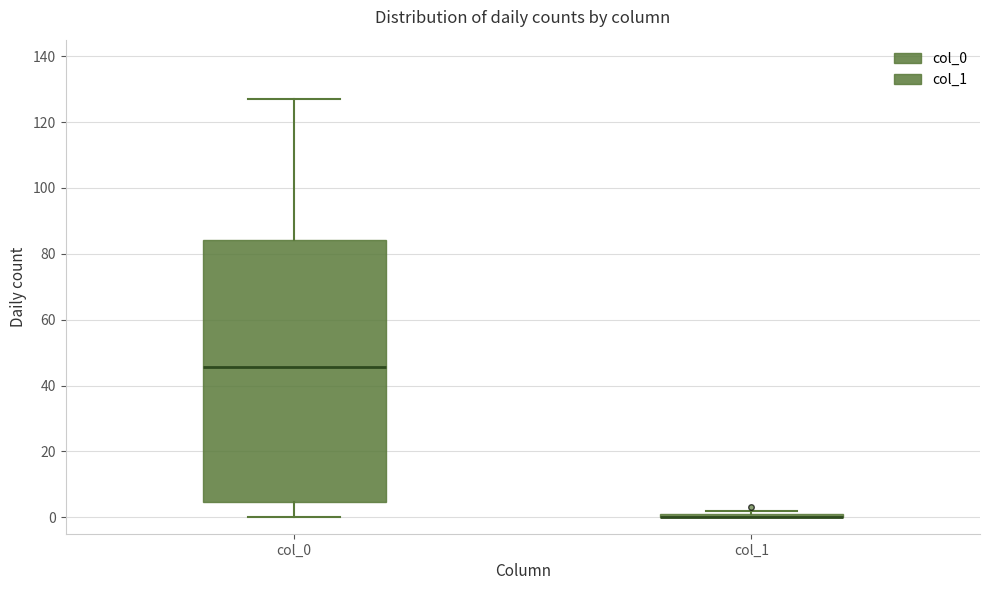

Where is the lower edge of the box for col_1 on the y-axis? The values are not printed on the chart, so give them approximately, as read against the axis.

0